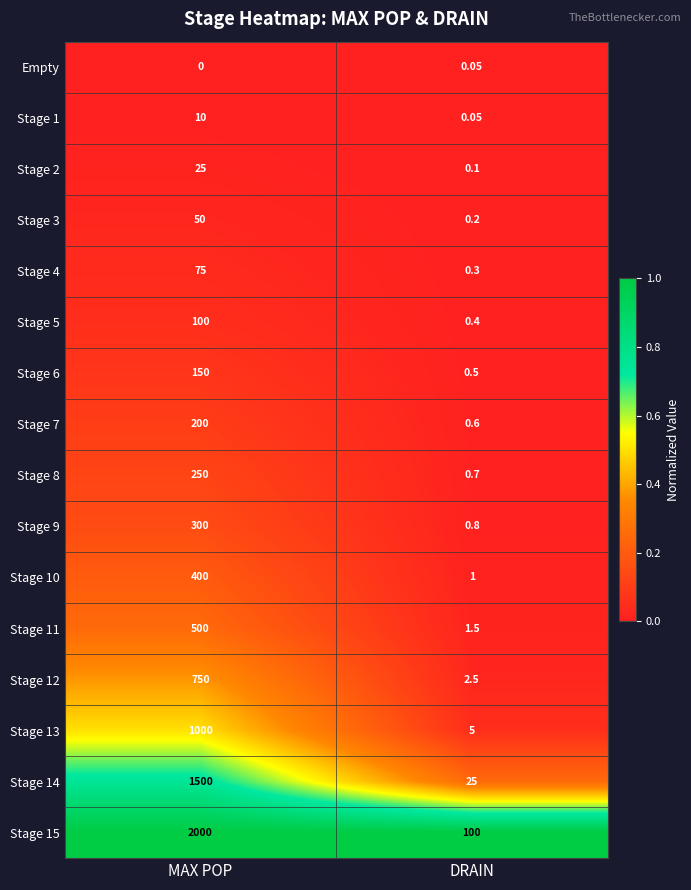

Where is Stage 2 nearest to the value 12?

DRAIN